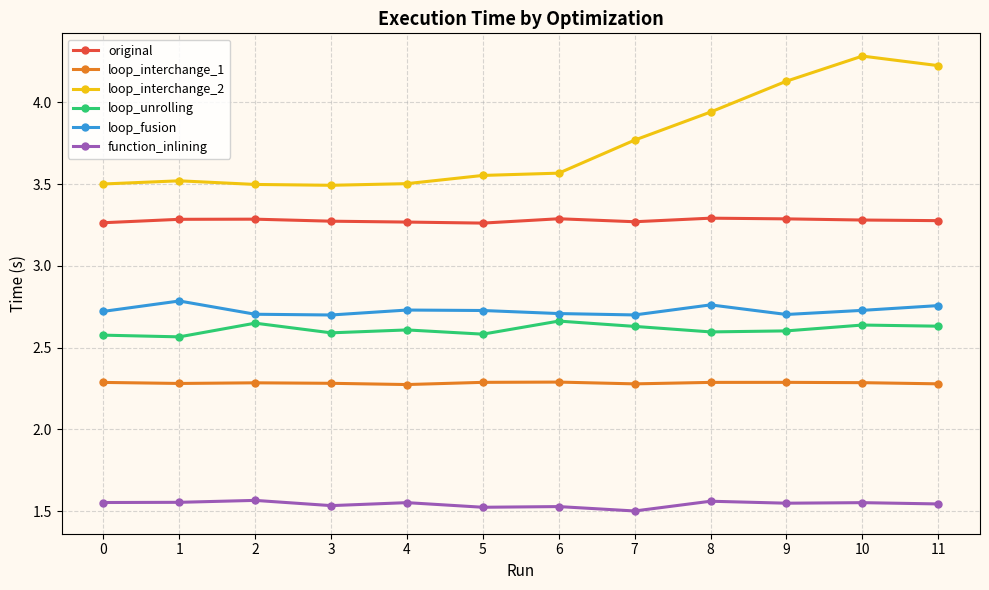

What is the minimum value for loop_interchange_2?

3.5